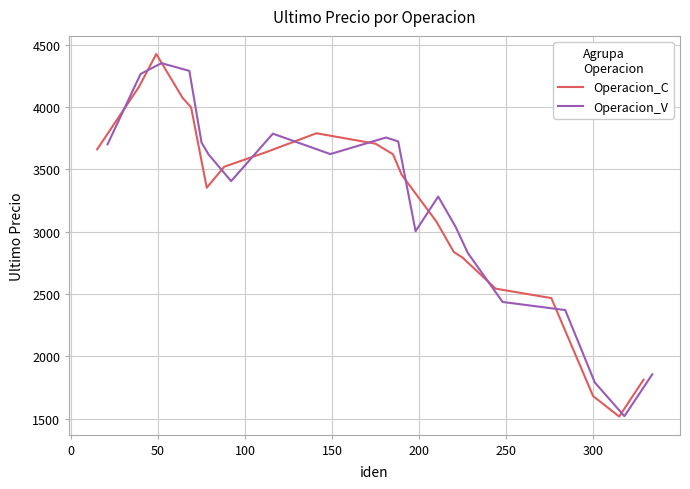

What is the sum of all Operacion_V values?

64377.2